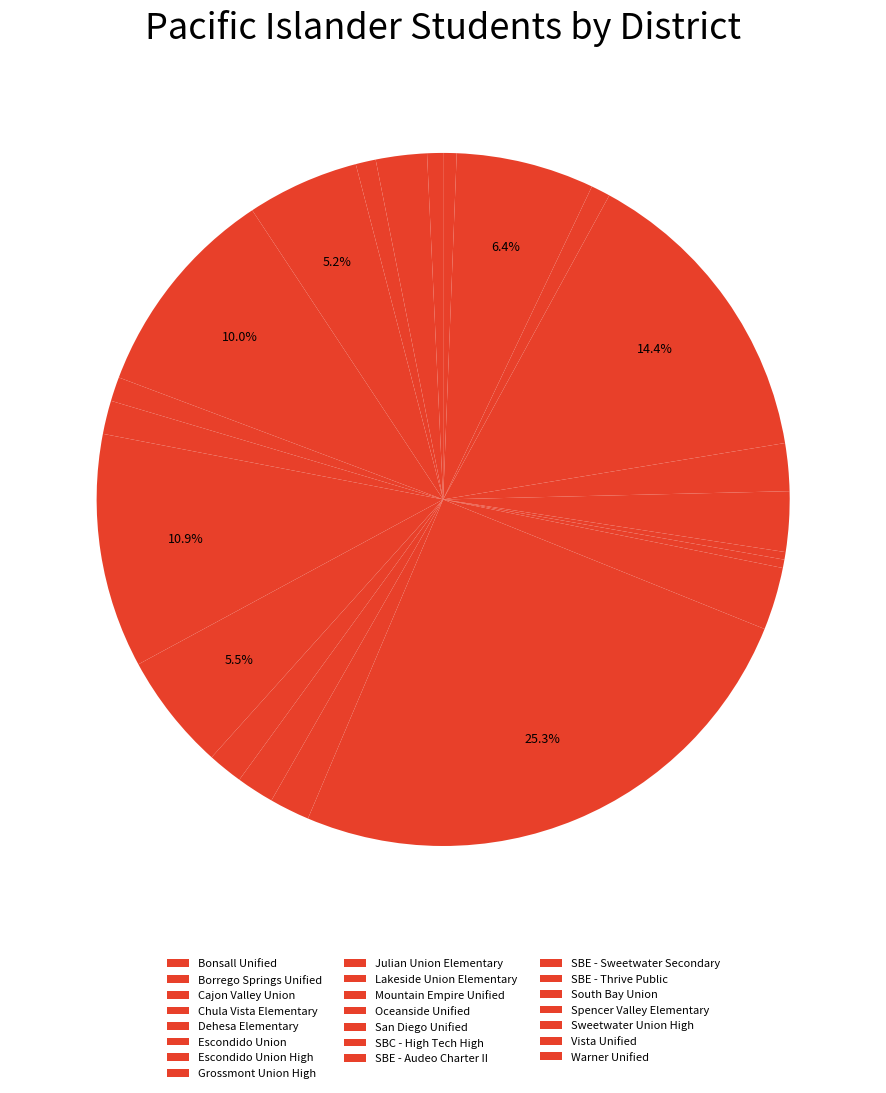

How many slices are in this pie chart?

22